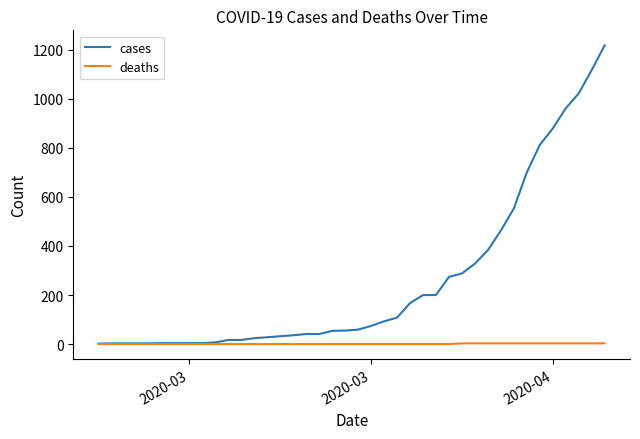

Rank the series by their average value, from lowest to highest.

deaths, cases